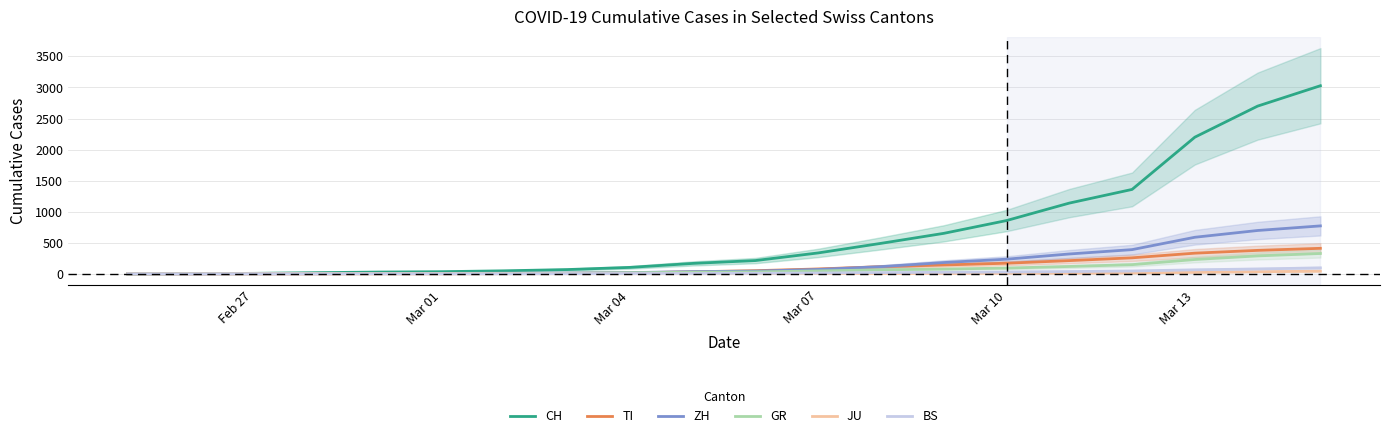

True or false: JU and ZH cross at least once.

False